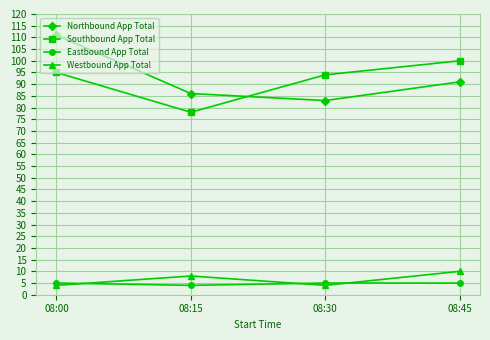

True or false: Westbound App Total and Southbound App Total cross at least once.

False